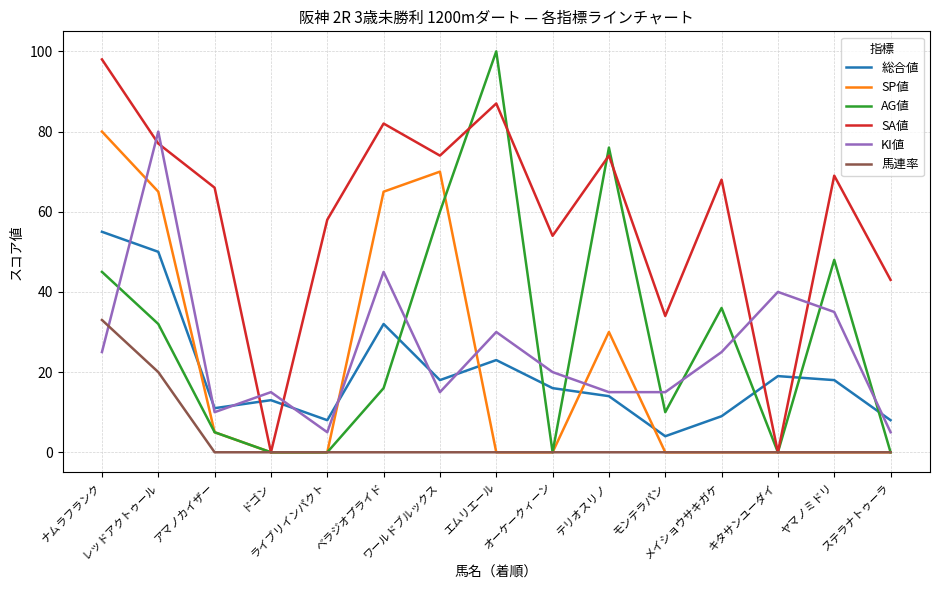

True or false: 総合値 and 馬連率 intersect in this chart.

False